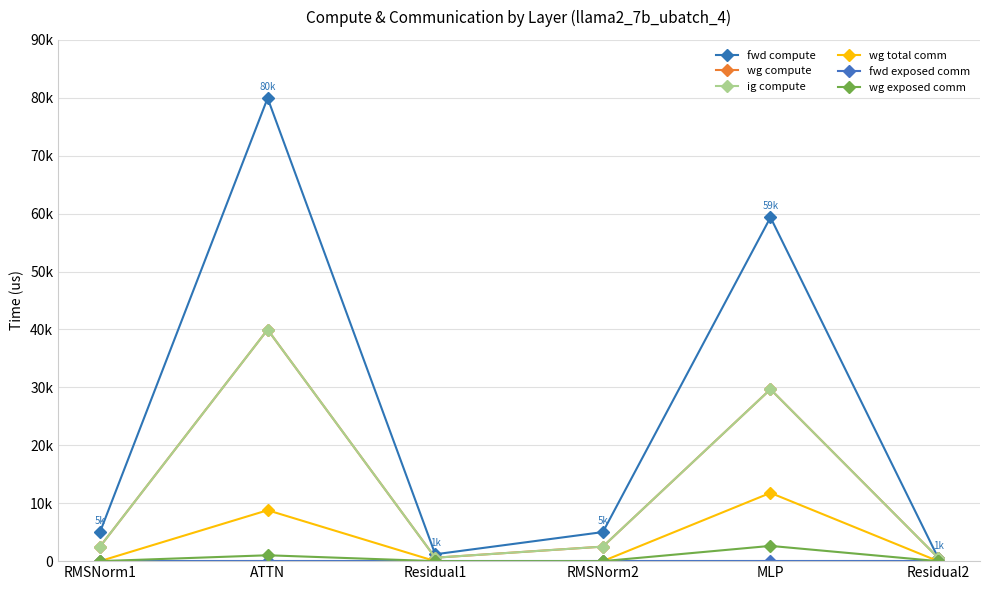

Is this an area chart (filled region under the line)?

No